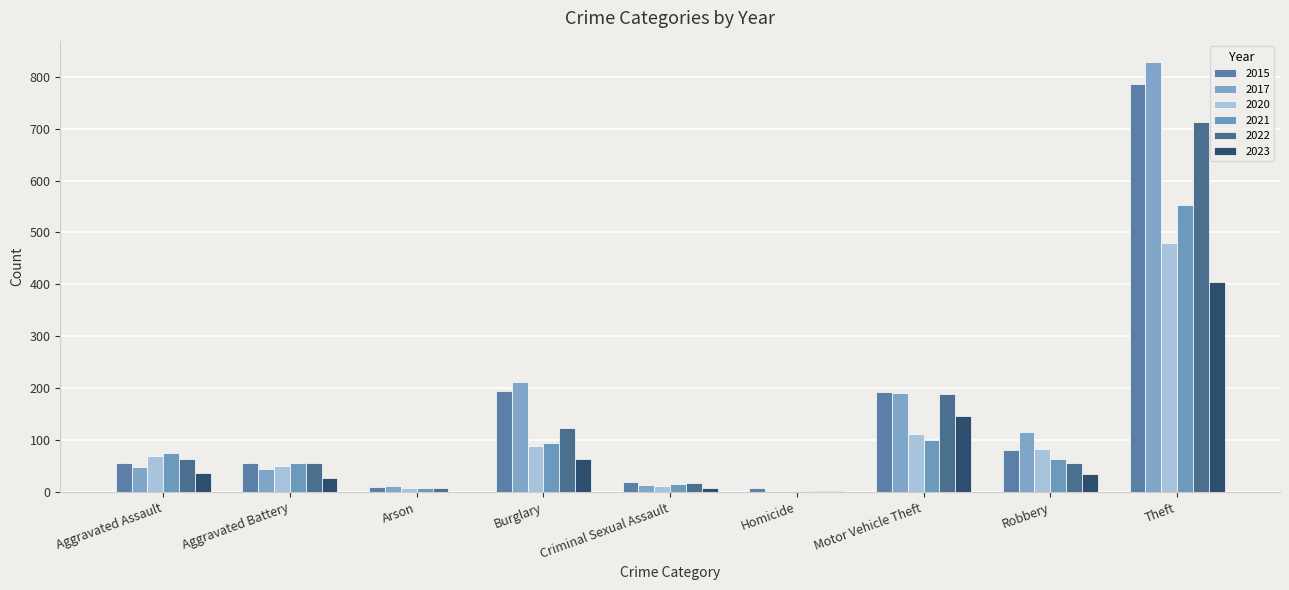

Which series has the widest spread of values?

2017